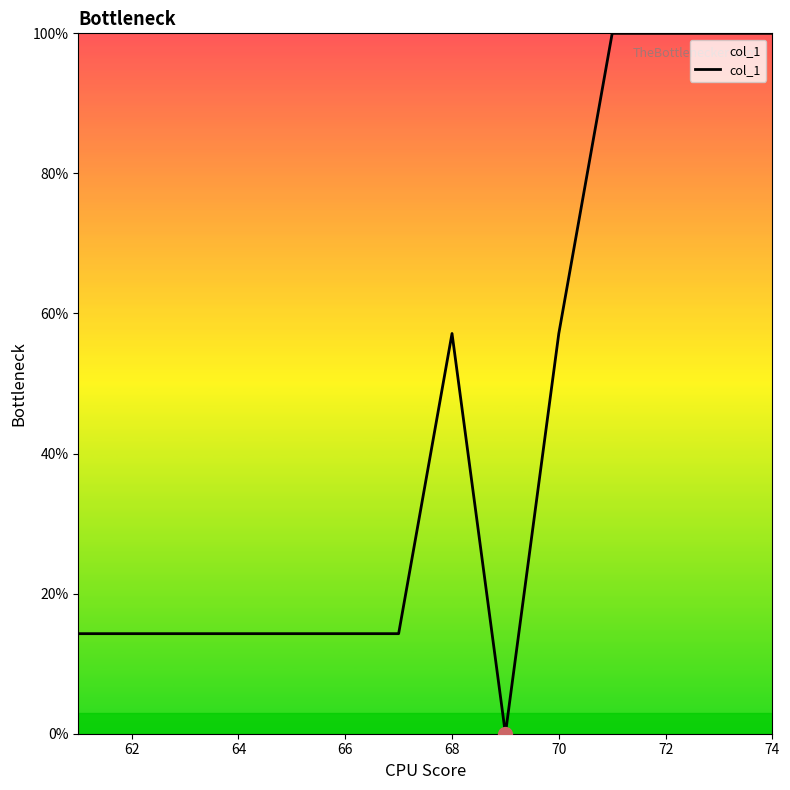

What is the greatest value displayed?

100.0